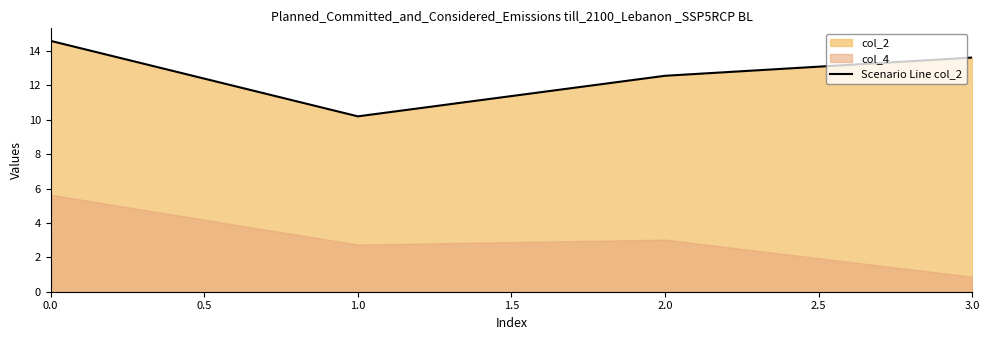

Rank the categories by Scenario Line col_2 value from highest to lowest.

0.0, 3.0, 2.0, 1.0